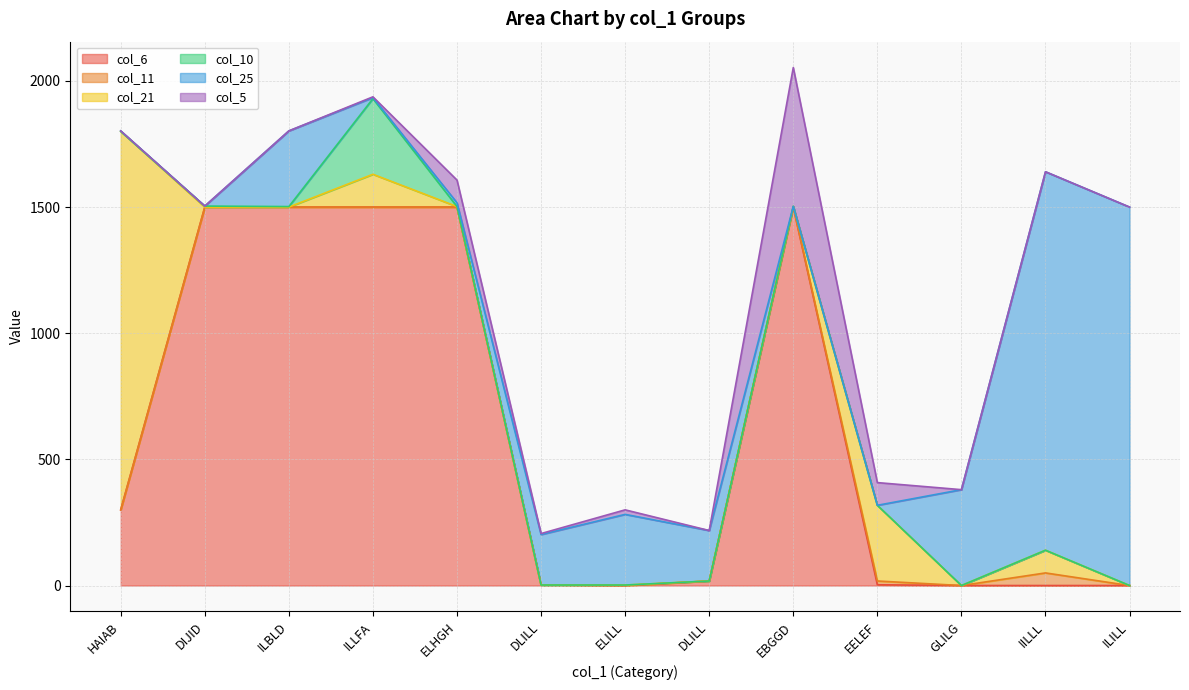

Rank the series by their maximum value, from highest to lowest.

col_6, col_21, col_25, col_5, col_10, col_11